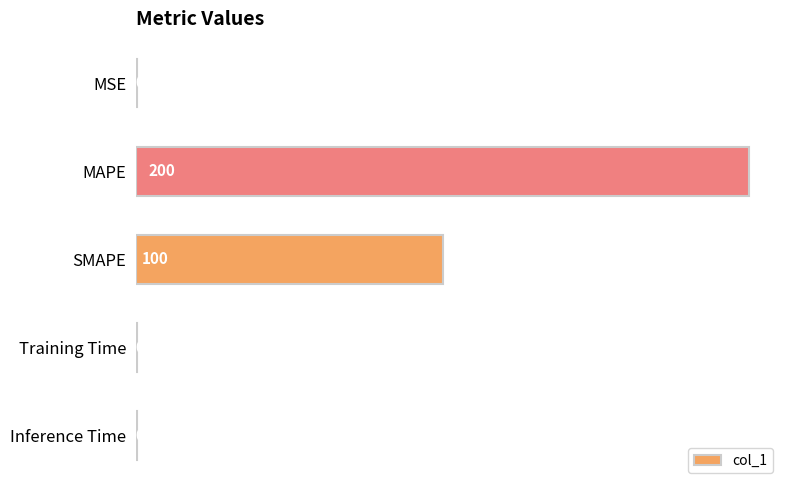

What is the sum of all values?

301.0